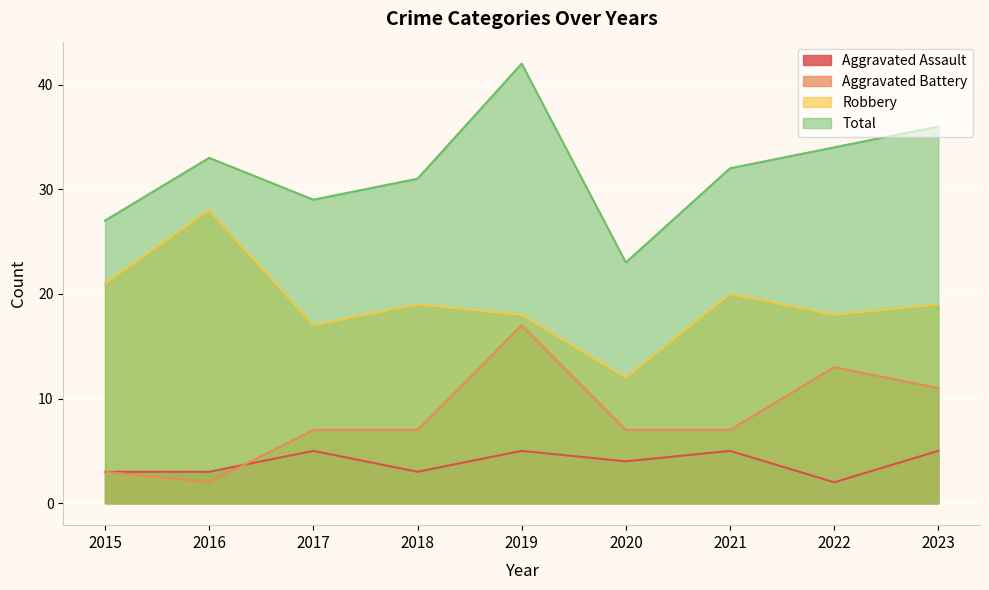

Rank the series by their average value, from lowest to highest.

Aggravated Assault, Aggravated Battery, Robbery, Total